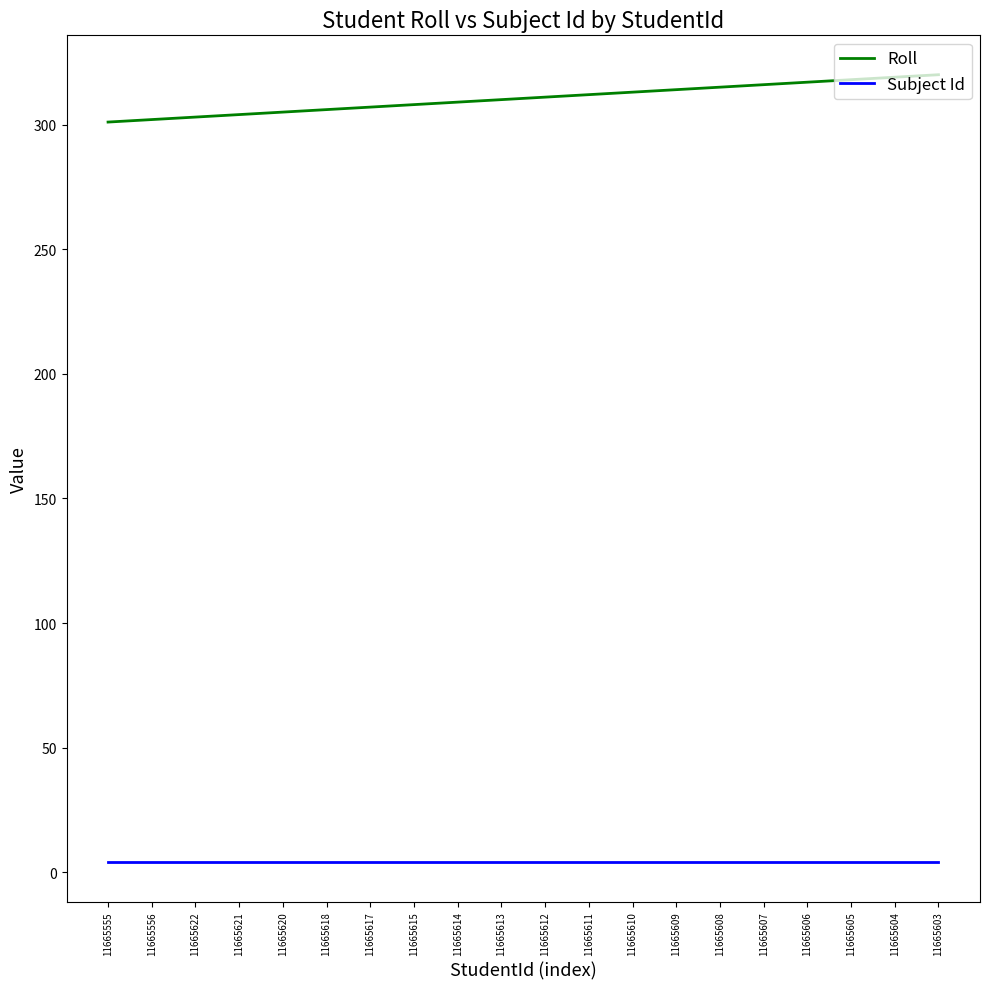

Rank the series at 11665609 from highest to lowest value.

Roll, Subject Id